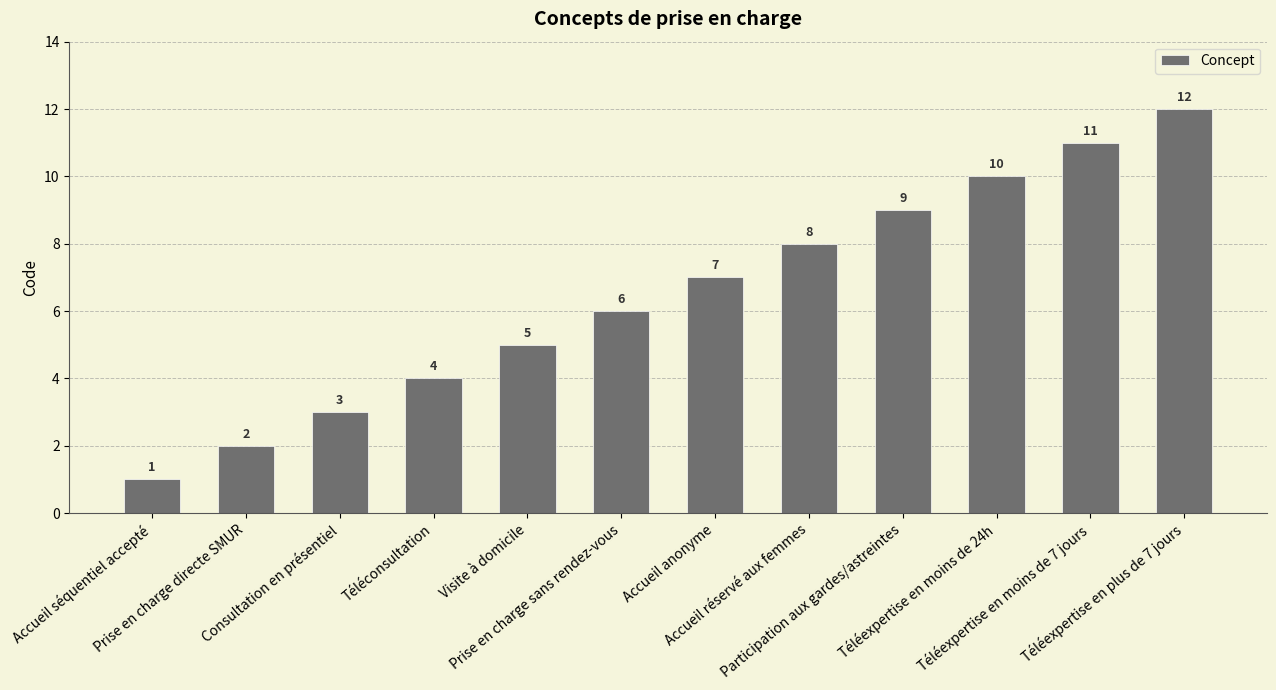

Approximately how many times larger is the value at Consultation en présentiel compared to Accueil anonyme?

0.4